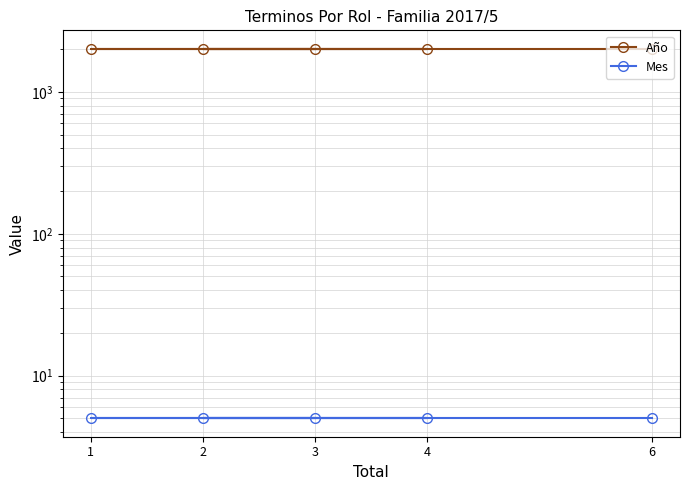

Is this an area chart (filled region under the line)?

No